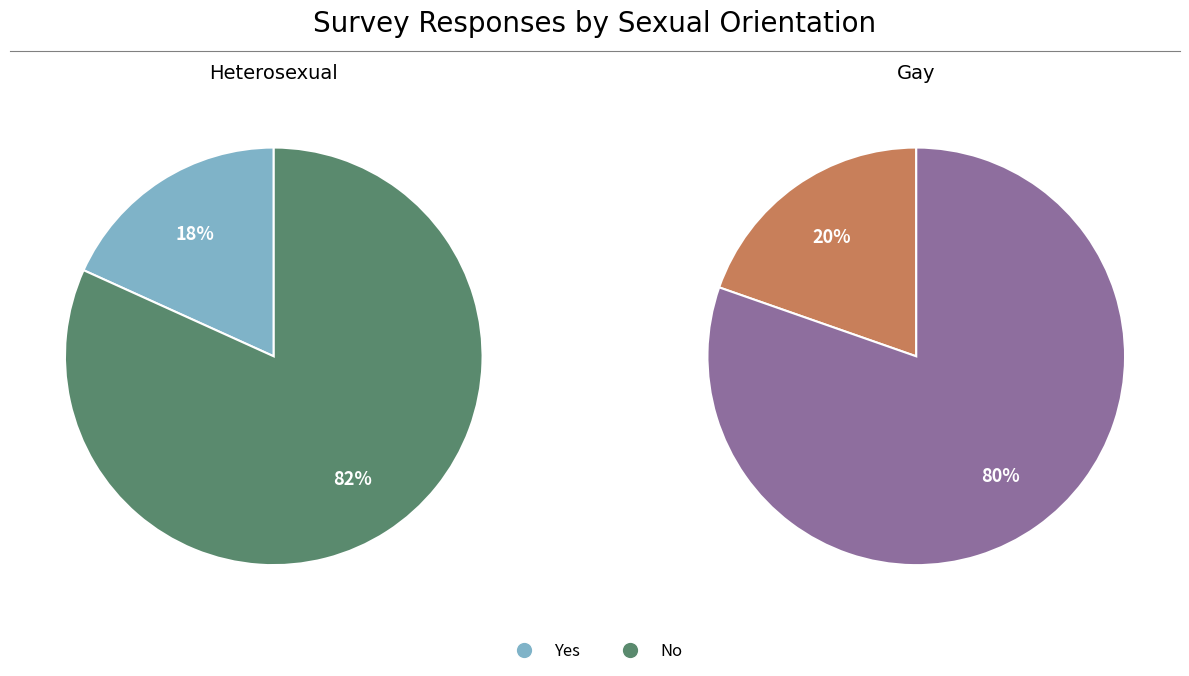

To the nearest percent, what is the combined percentage of No and Yes?

100%